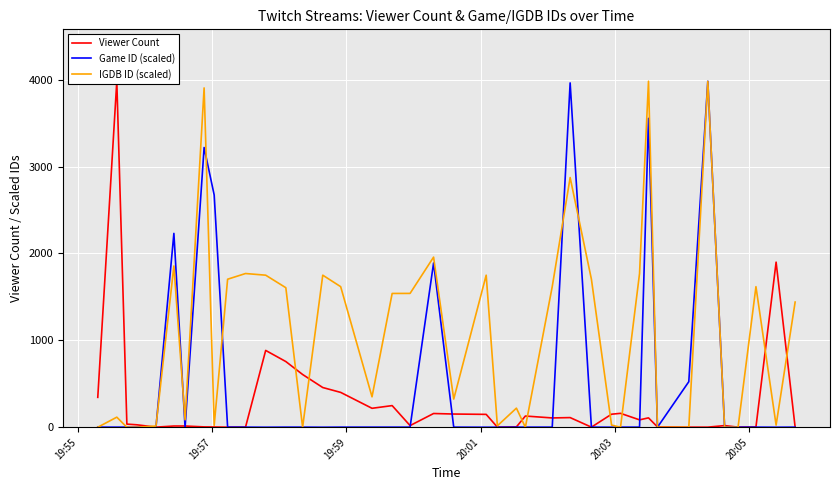

Rank the series by their maximum value, from lowest to highest.

Viewer Count, Game ID (scaled), IGDB ID (scaled)